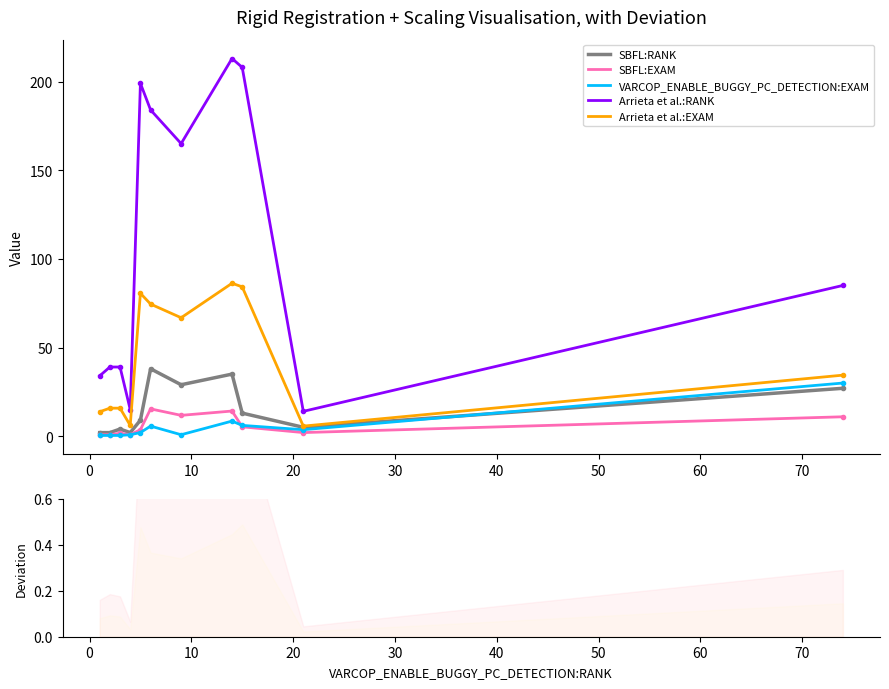

What is the value of the VARCOP_ENABLE_BUGGY_PC_DETECTION:EXAM point at the 8th from the left?

8.5